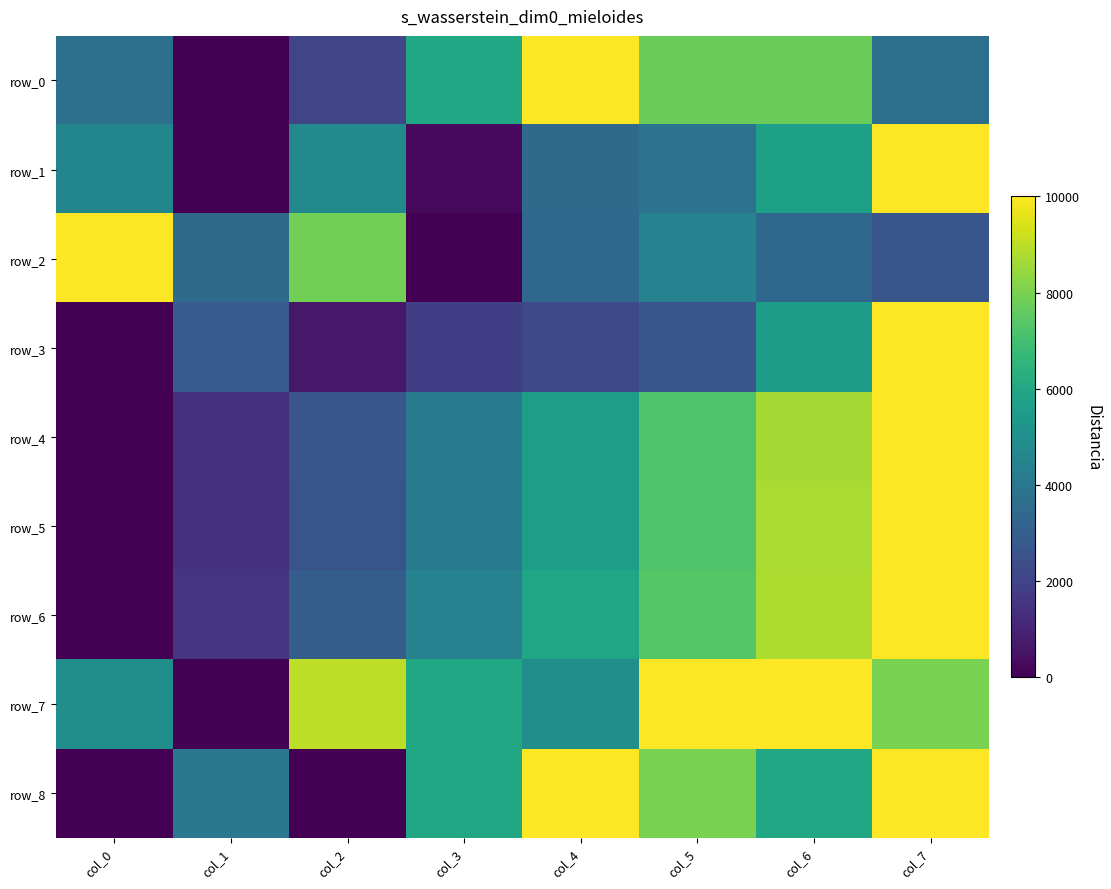

What is the spread (max minus min) of values at col_0?

10000.0